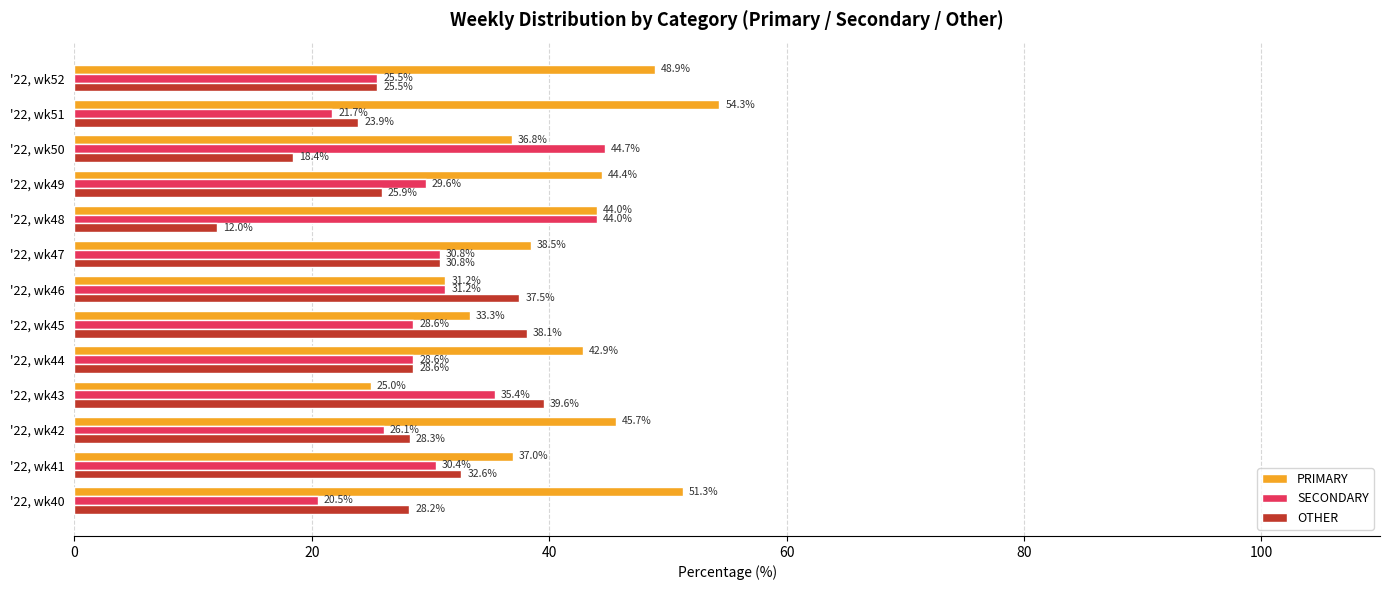

Rank the series by their average value, from lowest to highest.

OTHER, SECONDARY, PRIMARY